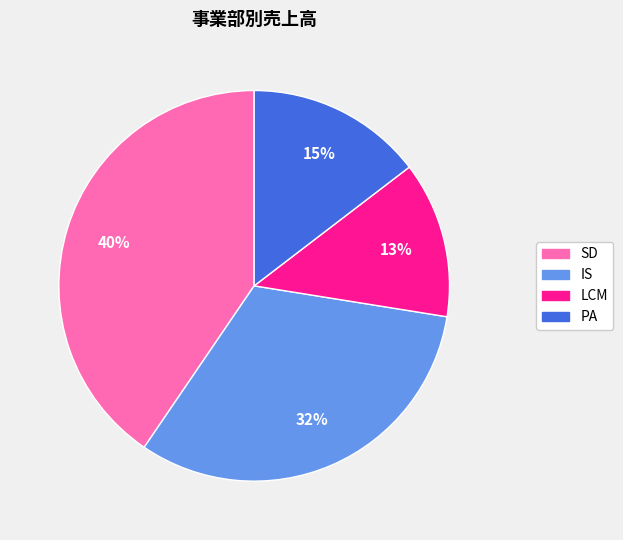

To the nearest percent, what is the combined percentage of IS and SD?

72%